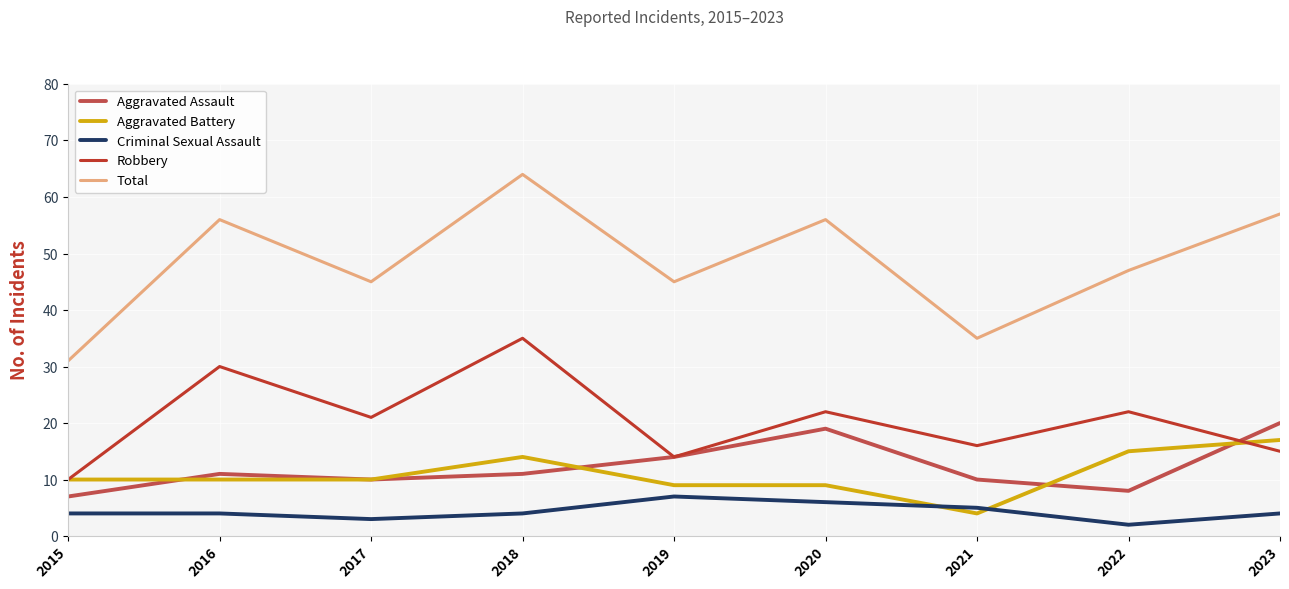

What is the spread (max minus min) of values at 2019?

38